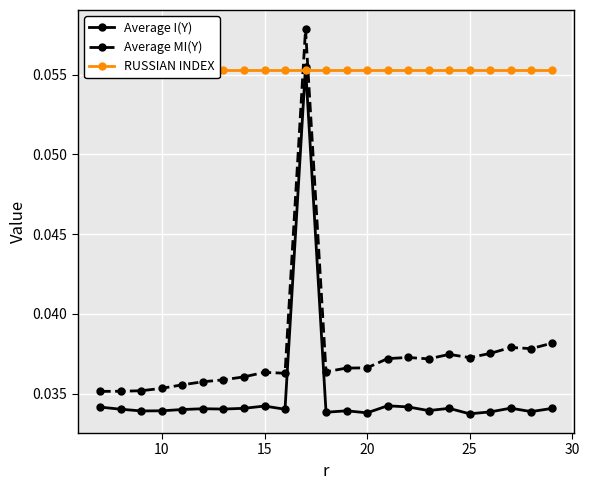

What are all the series names shown in the legend?

Average I(Y), Average MI(Y), RUSSIAN INDEX